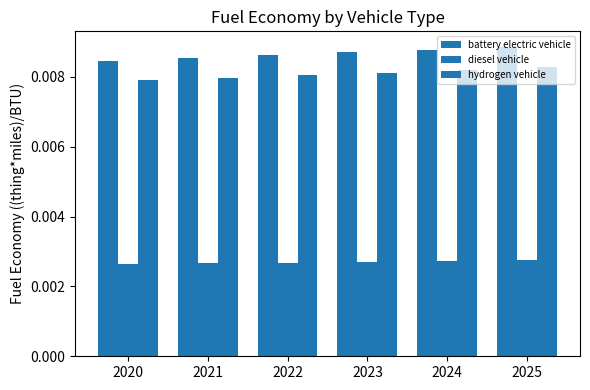

How many data points does each series have?

6